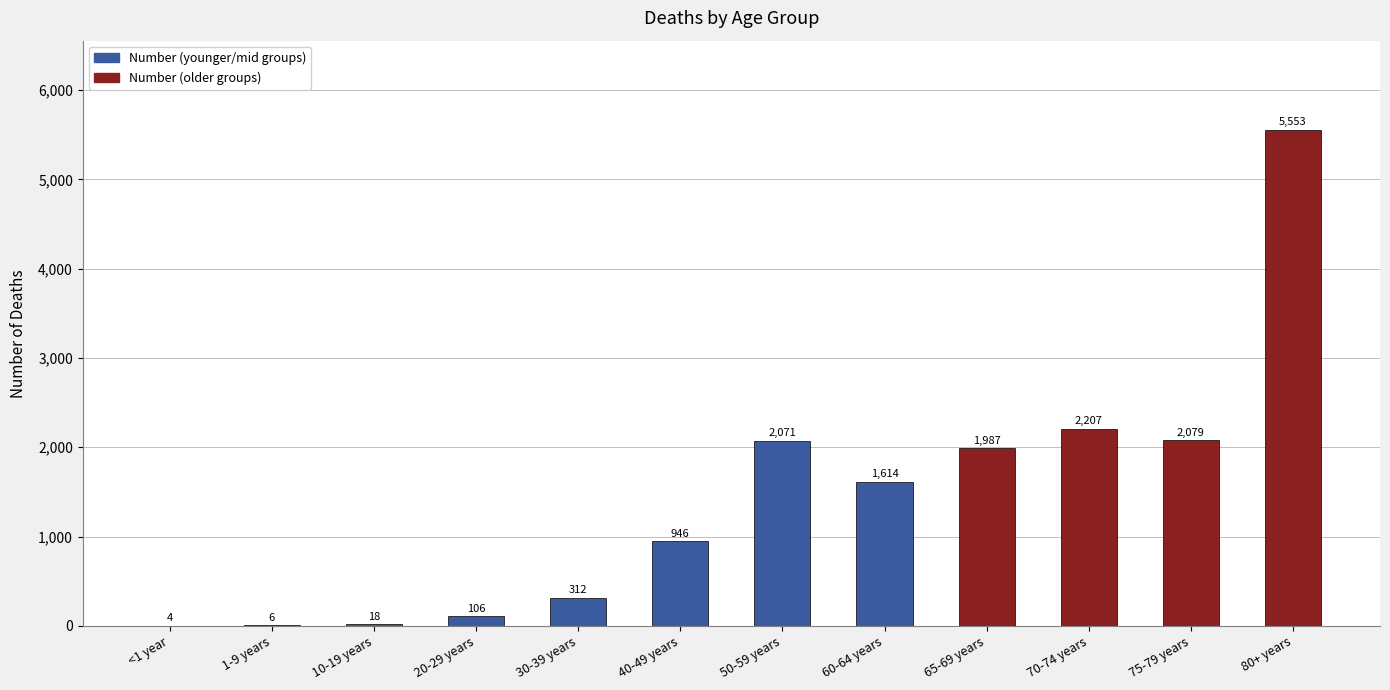

The value at 70-74 years is 2207. True or false?

True